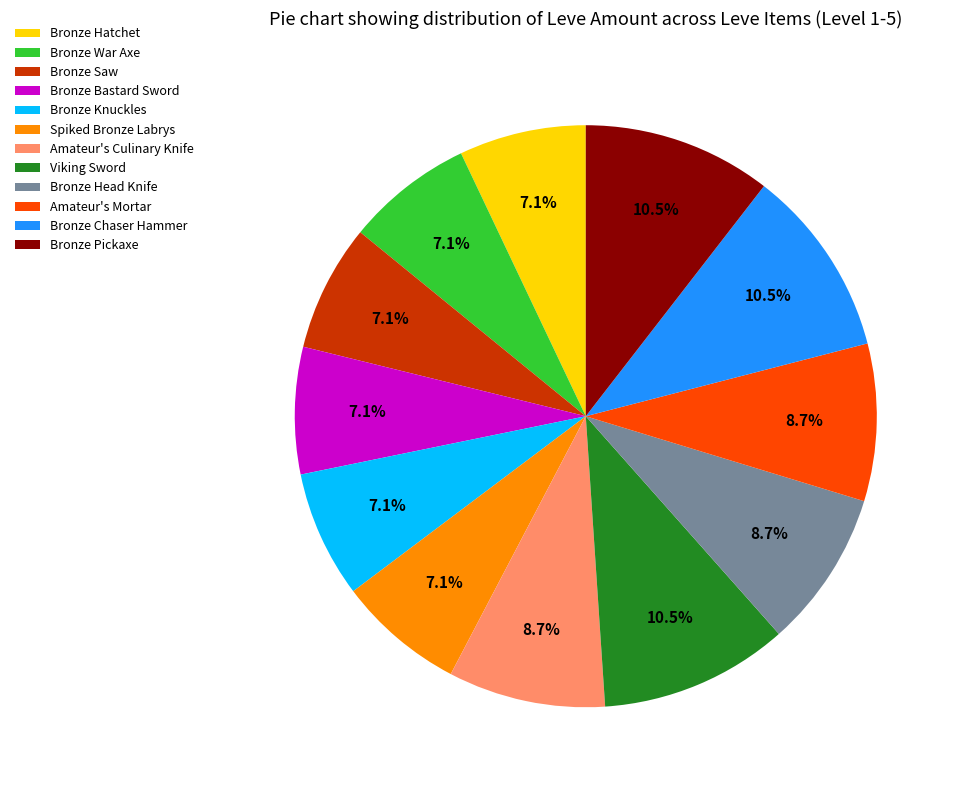

What percentage is the Bronze Saw slice, to the nearest percent?

7%